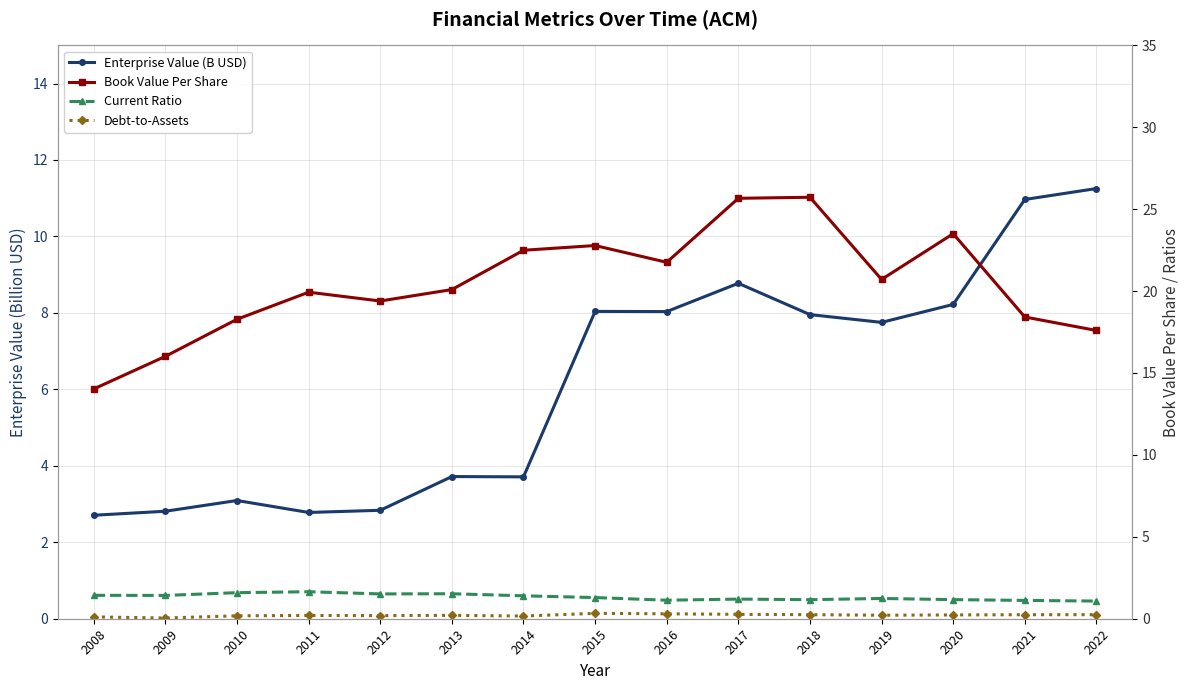

True or false: Debt-to-Assets and Current Ratio intersect in this chart.

False